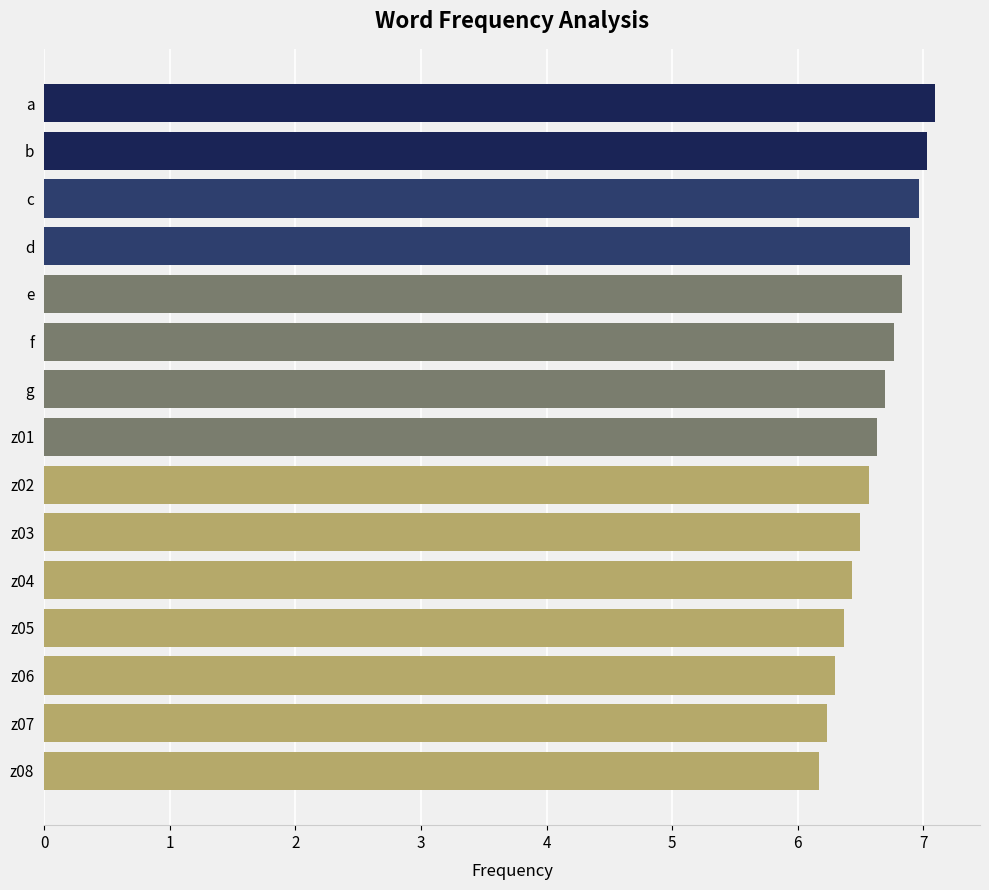

Reading bottom to top, what are all the values shown in this chart?

6.2	6.2	6.3	6.4	6.4	6.5	6.6	6.6	6.7	6.8	6.8	6.9	7.0	7.0	7.1